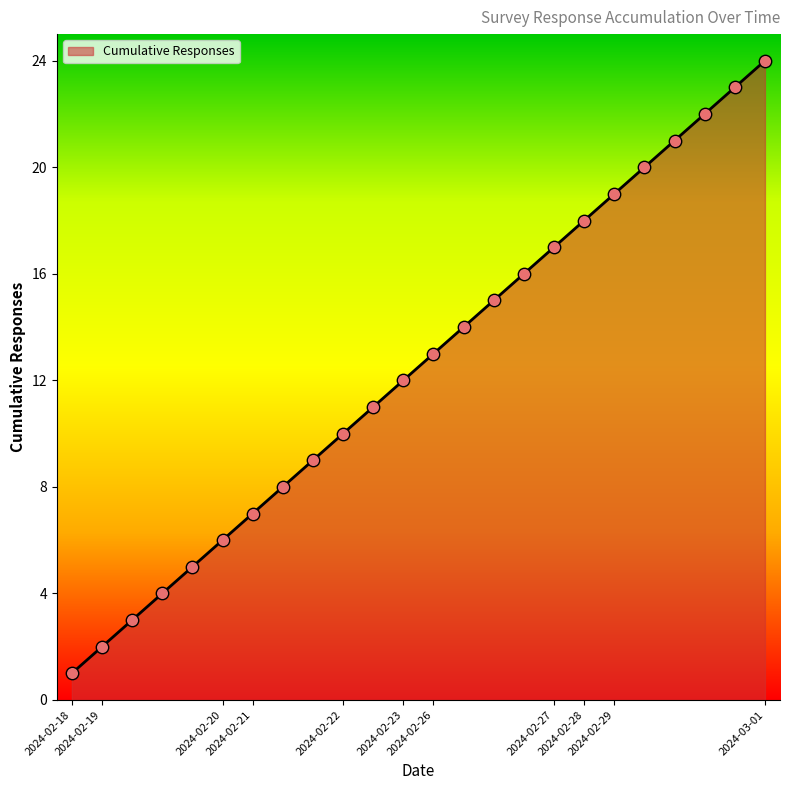

What is the greatest value displayed?

24